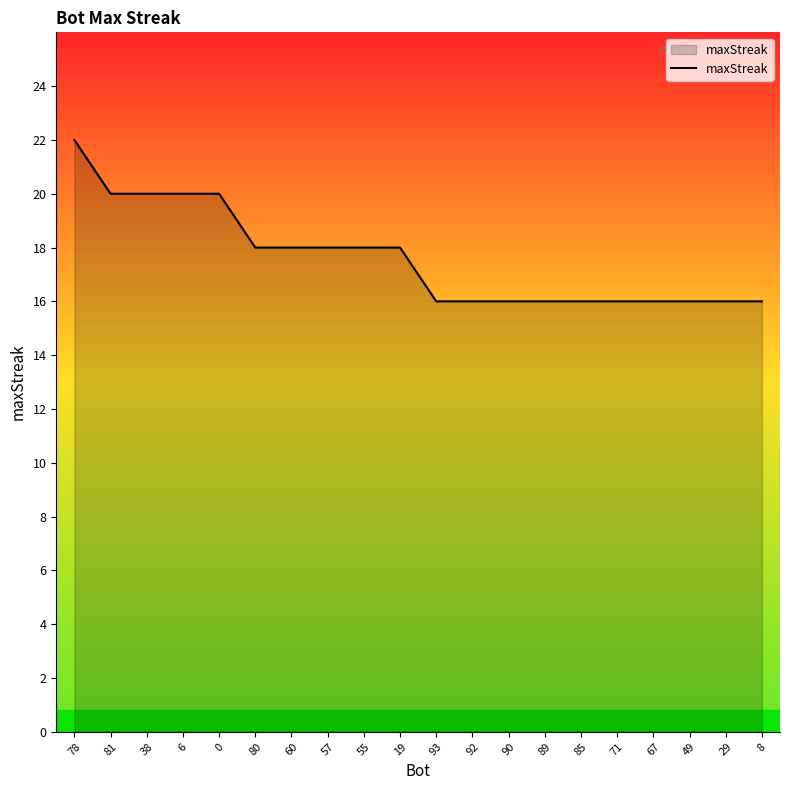

What position from the right is 49?

3